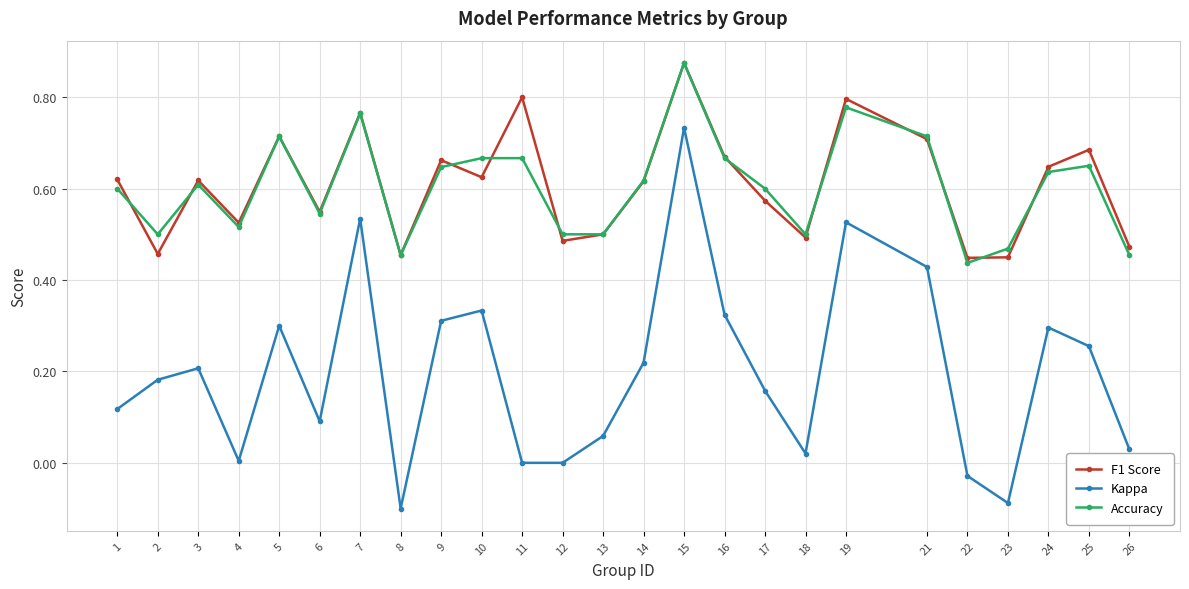

Which category has the highest value in the F1 Score series?

15